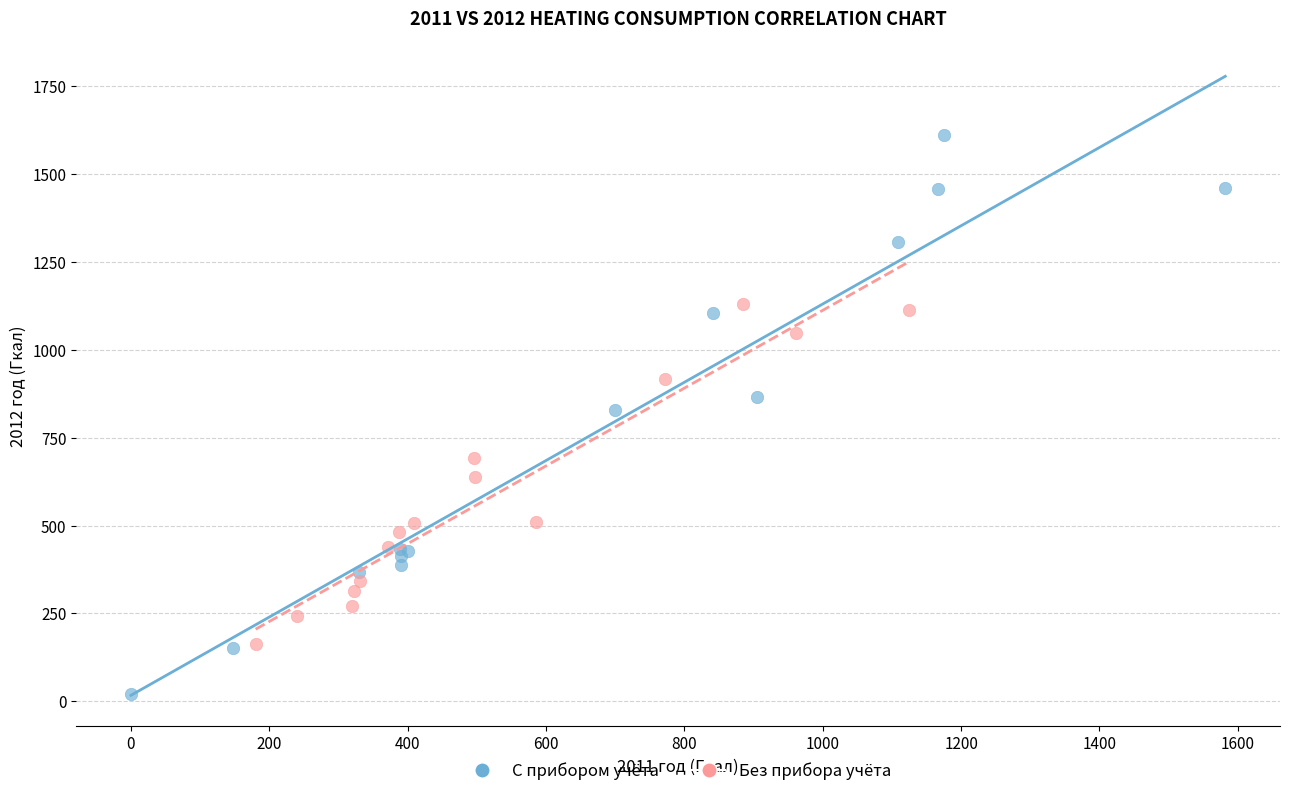

Which series contains the lowest Y value?

С прибором учёта